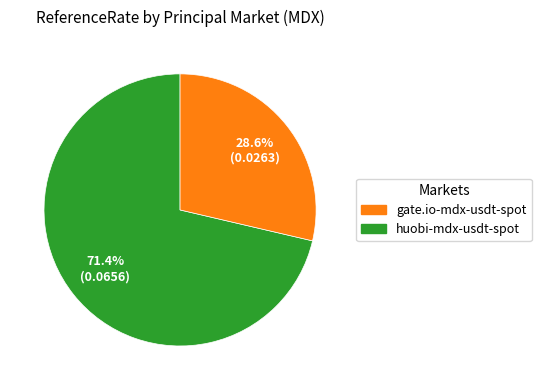

Does any single category account for the majority?

Yes